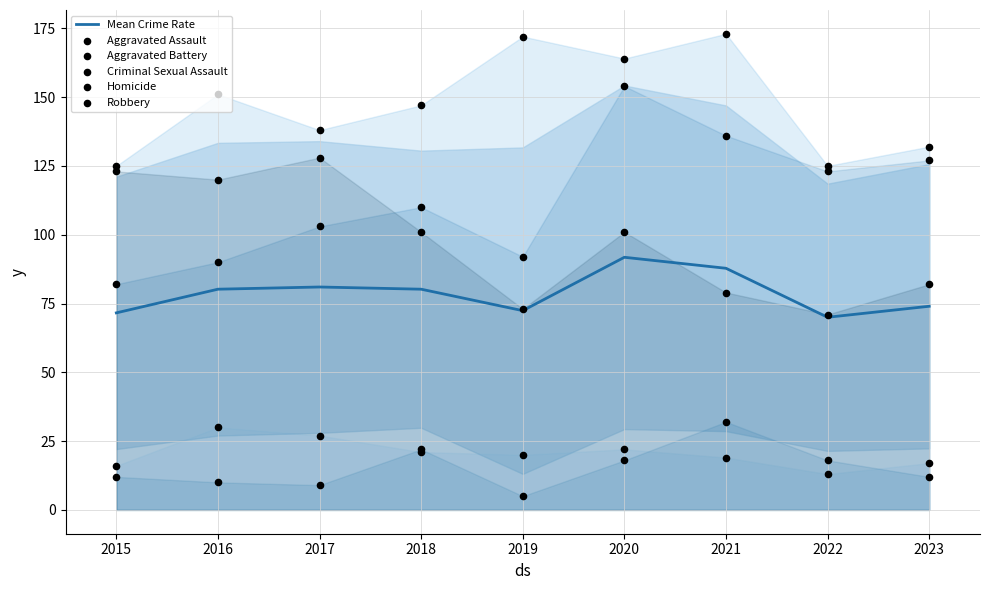

Which series reaches the maximum Y coordinate?

Aggravated Battery